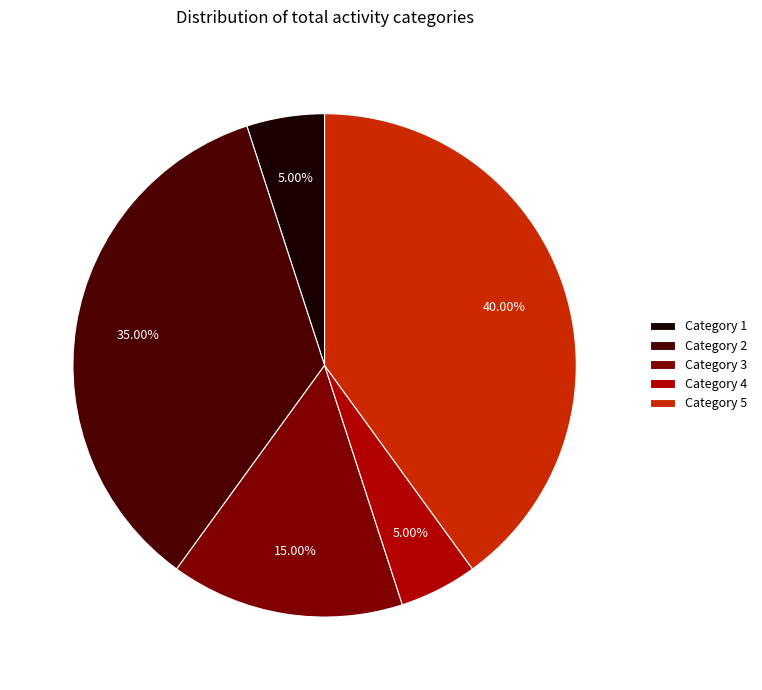

Is there a majority slice in this chart?

No